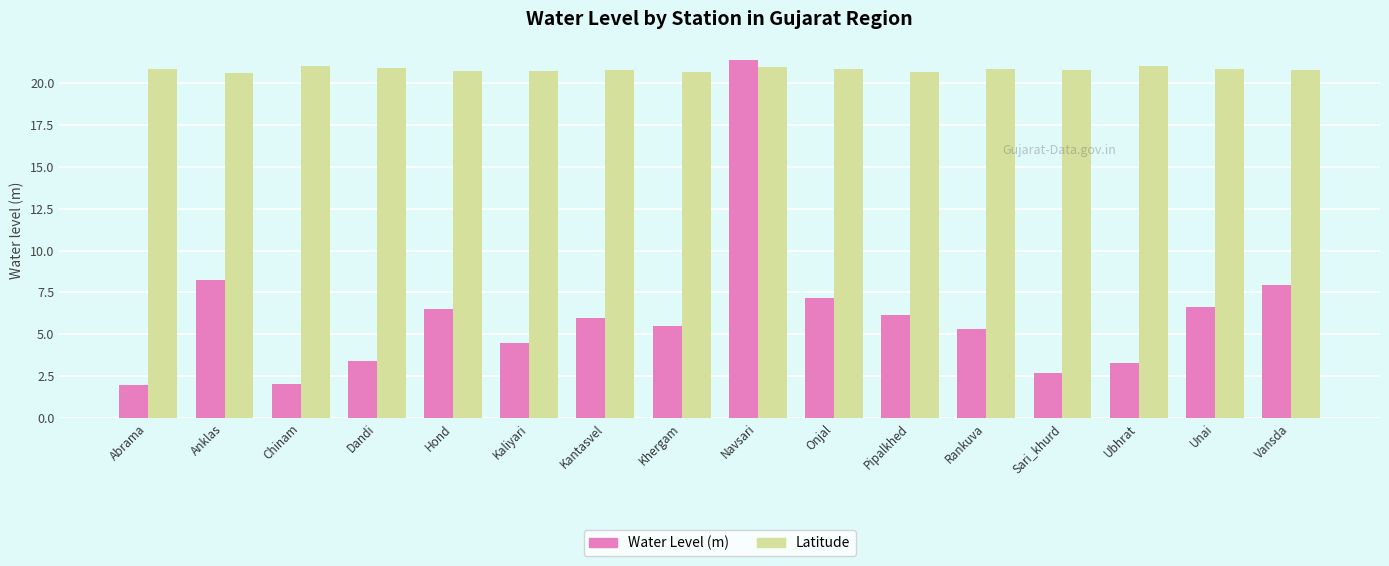

At which category is the sum across all series the highest?

Navsari